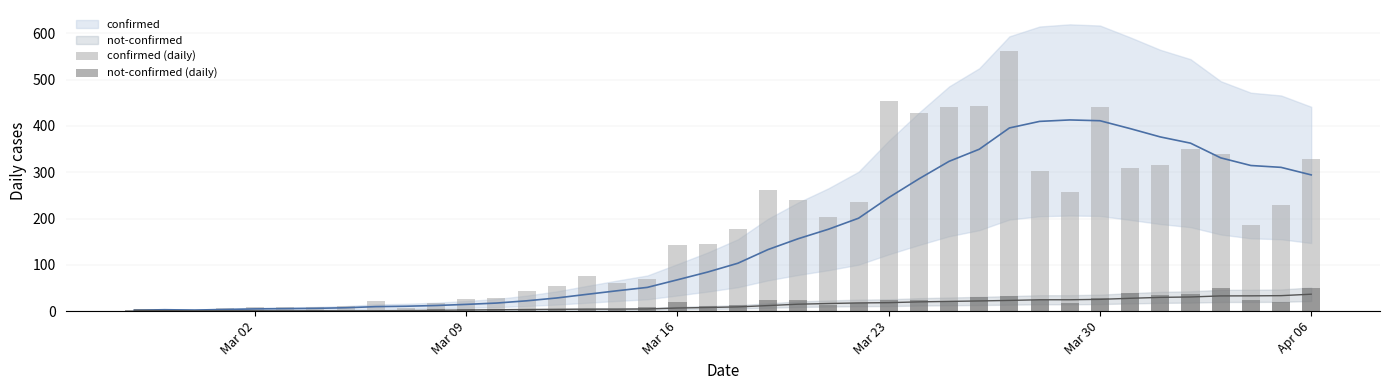

What is the sum of all confirmed (daily) values?

7256